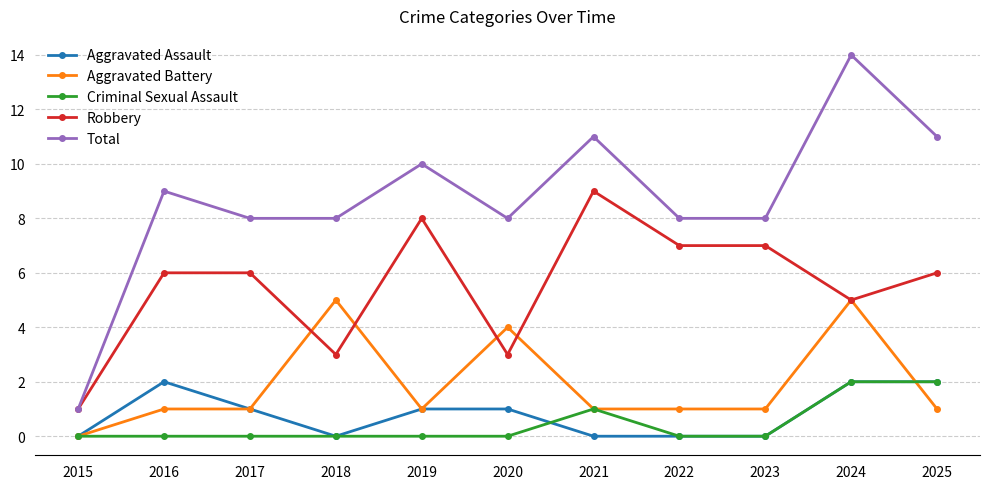

What are all the series names shown in the legend?

Aggravated Assault, Aggravated Battery, Criminal Sexual Assault, Robbery, Total